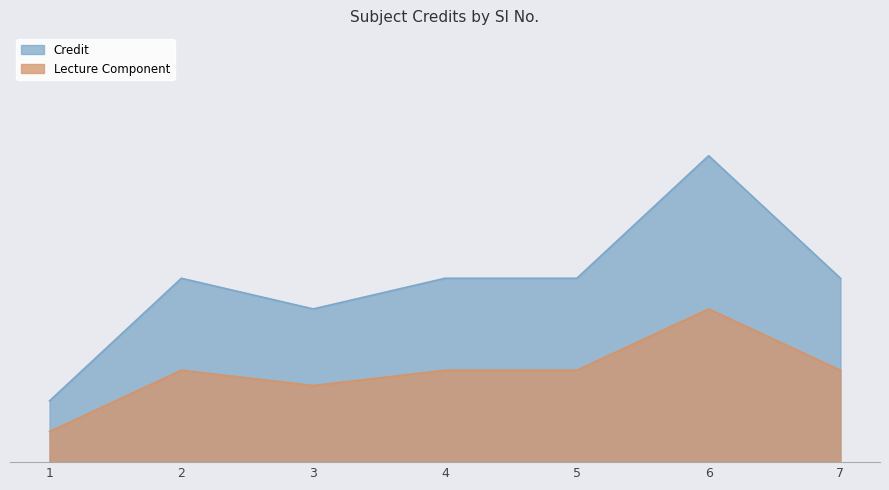

At which label is the value closest to 6?

2